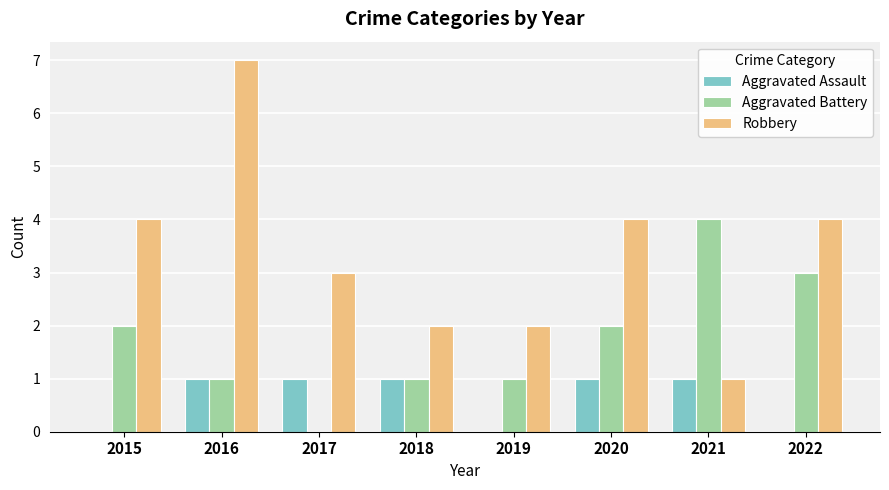

What is the total value across all series at 2016?

9